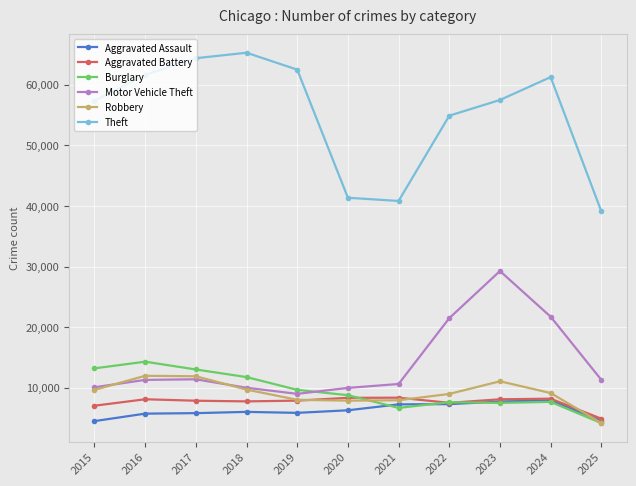

Is it true that Motor Vehicle Theft equals 5114 at 2025?

False